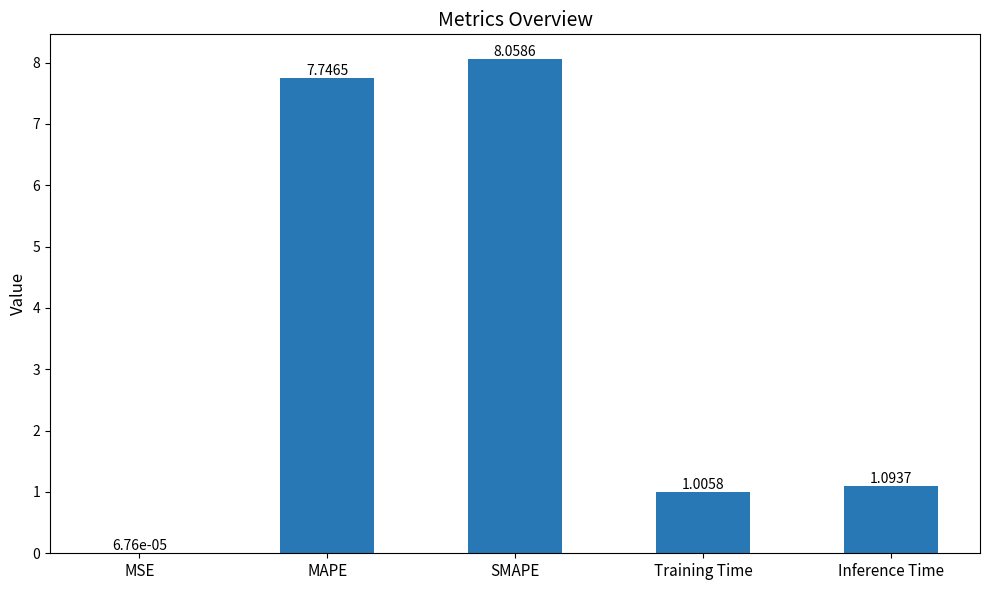

What is the difference between the values at Inference Time and Training Time?

0.1